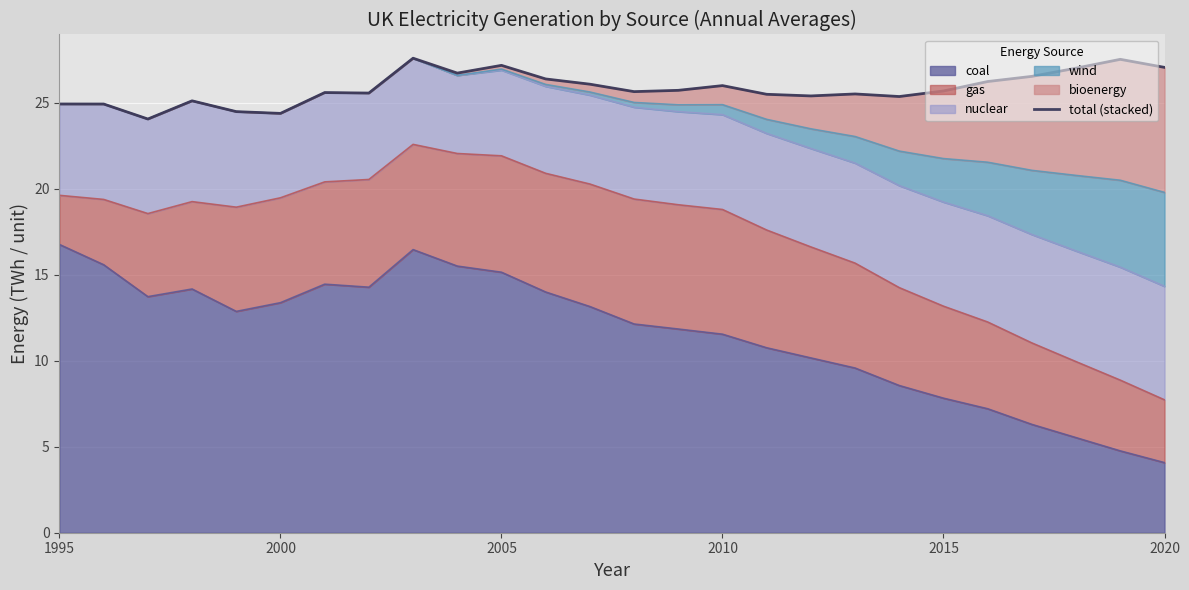

What is the average value?

25.9